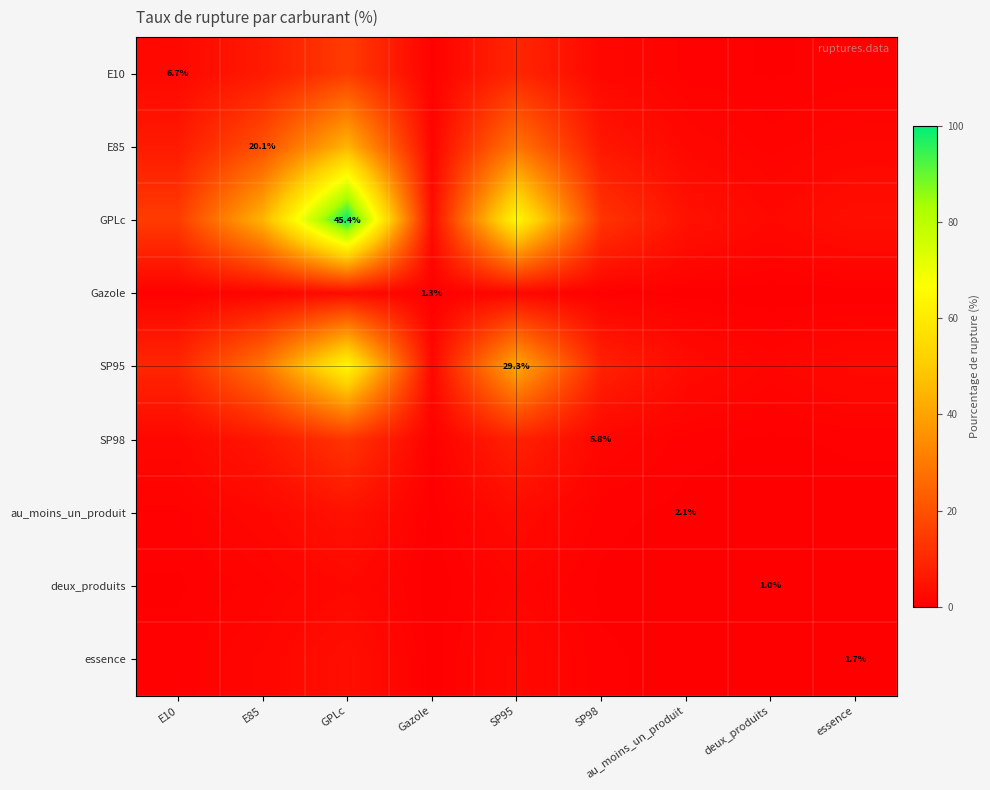

What is the difference between the second highest and second lowest values in the SP98 series?

7.9